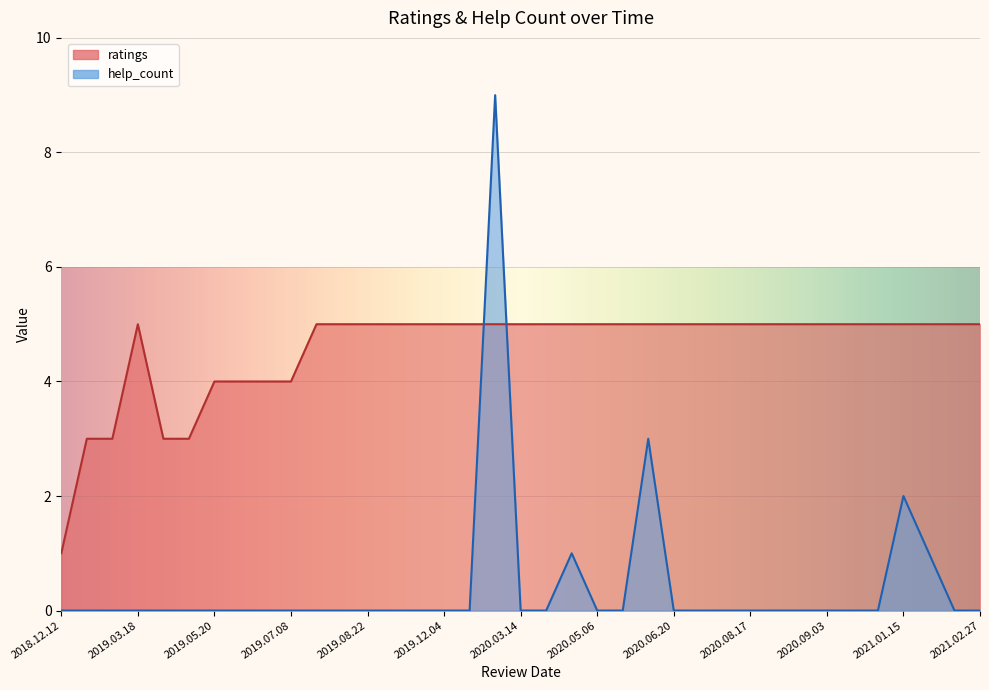

Which series has the largest total across all categories?

ratings